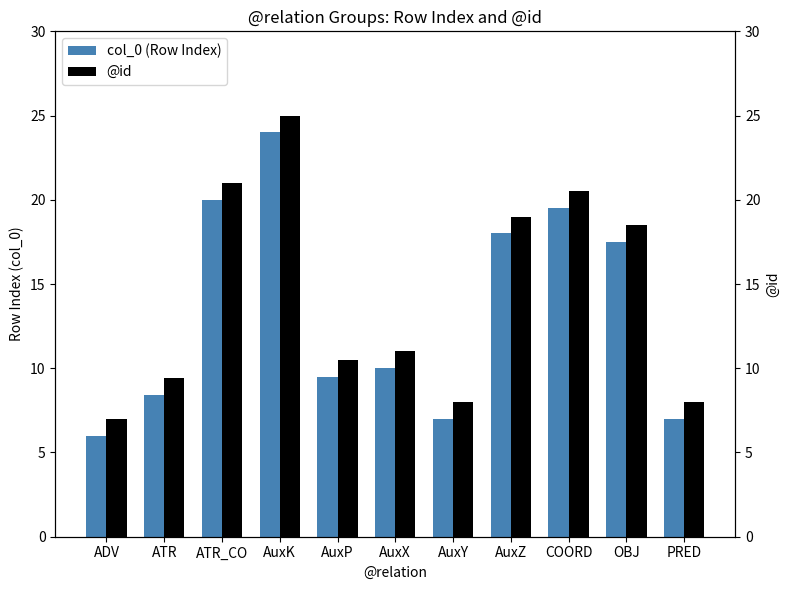

What is the average value of the @id series?

14.4